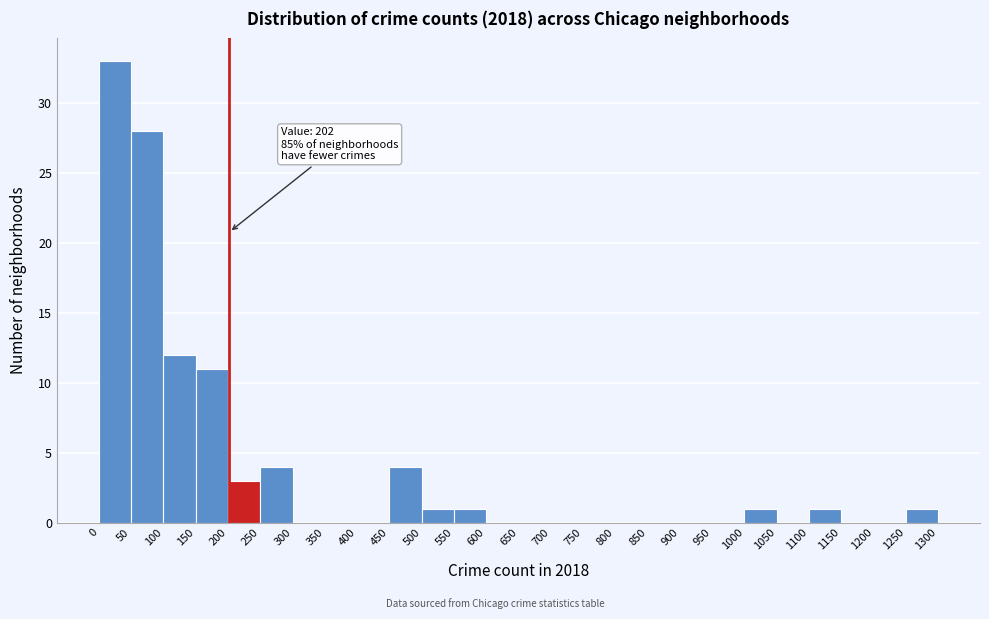

Which range on the x-axis has the tallest bar?

0 to 50